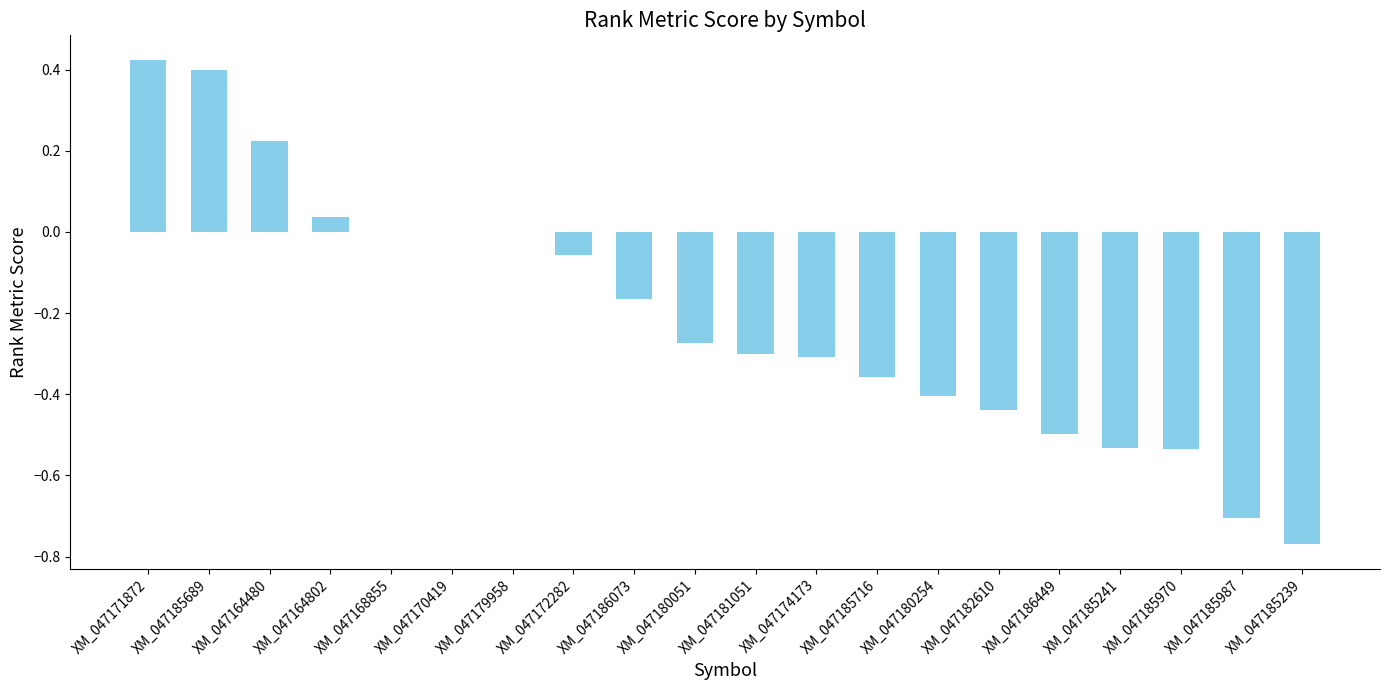

True or false: the data shows -0.4 at XM_047182610.

True